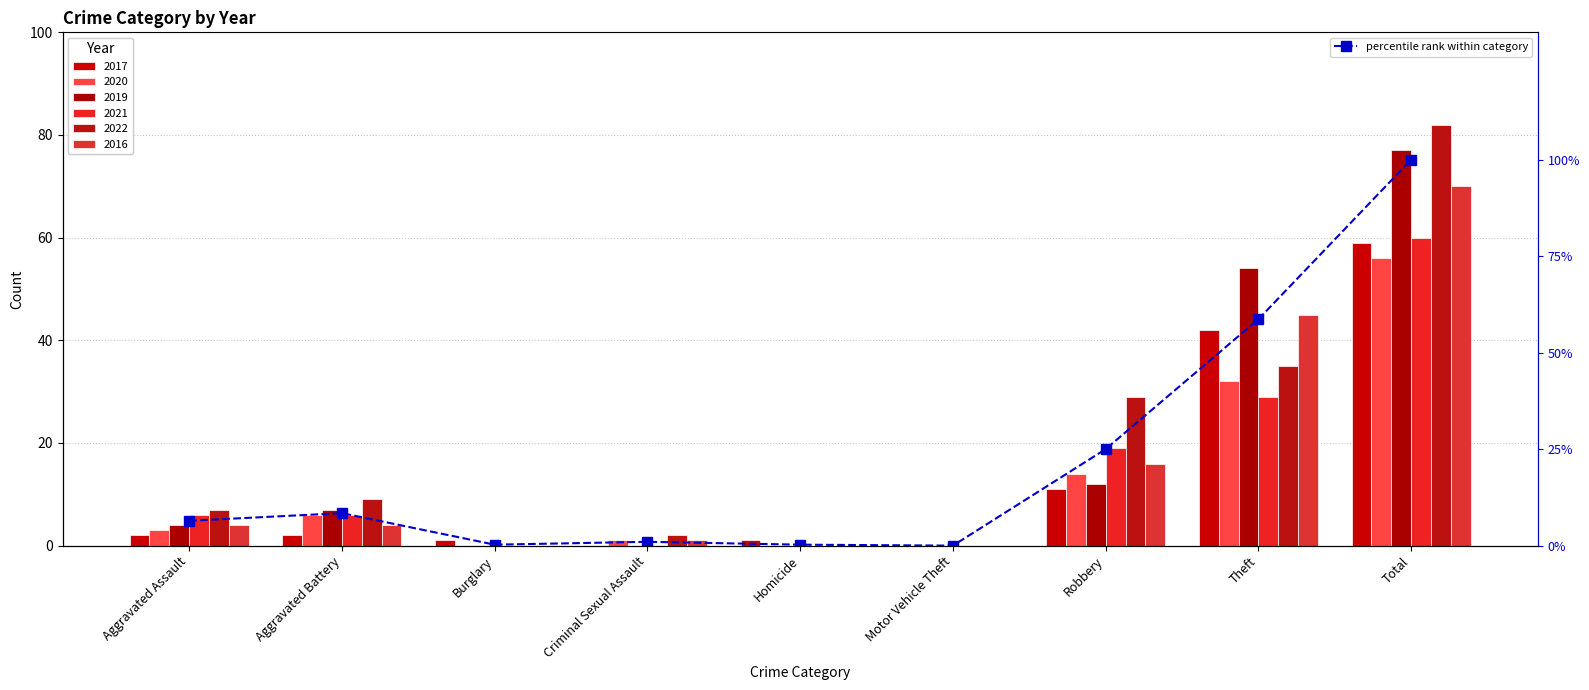

At which label does the data first exceed 6?

Aggravated Assault